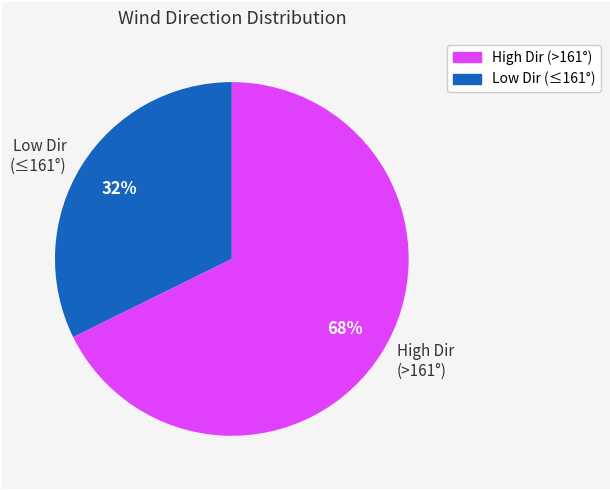

What percentage is the Low Dir (≤161°) slice, to the nearest percent?

32%